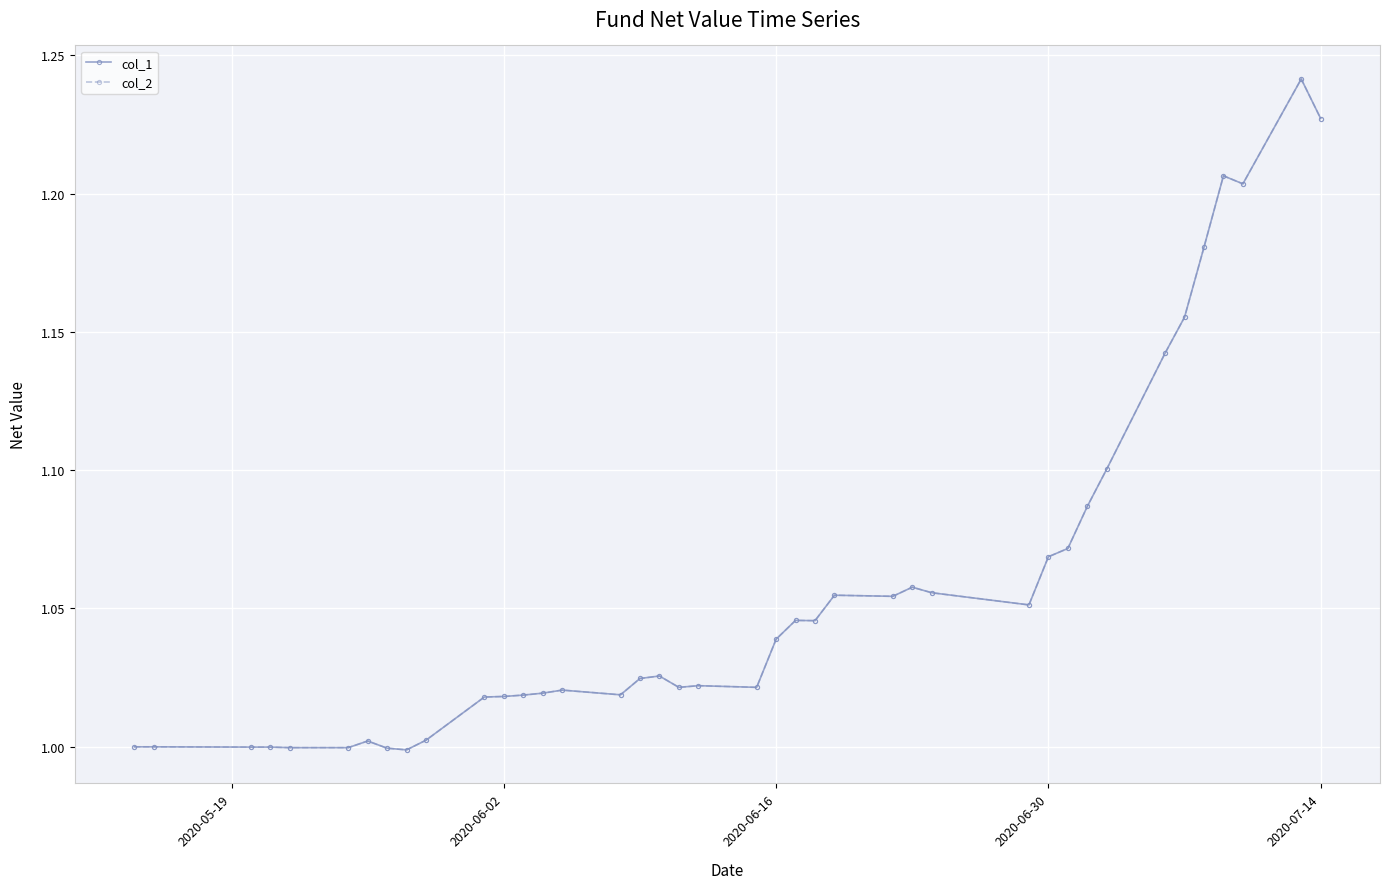

What is the value of the col_2 point at the 13th from the left?

1.0